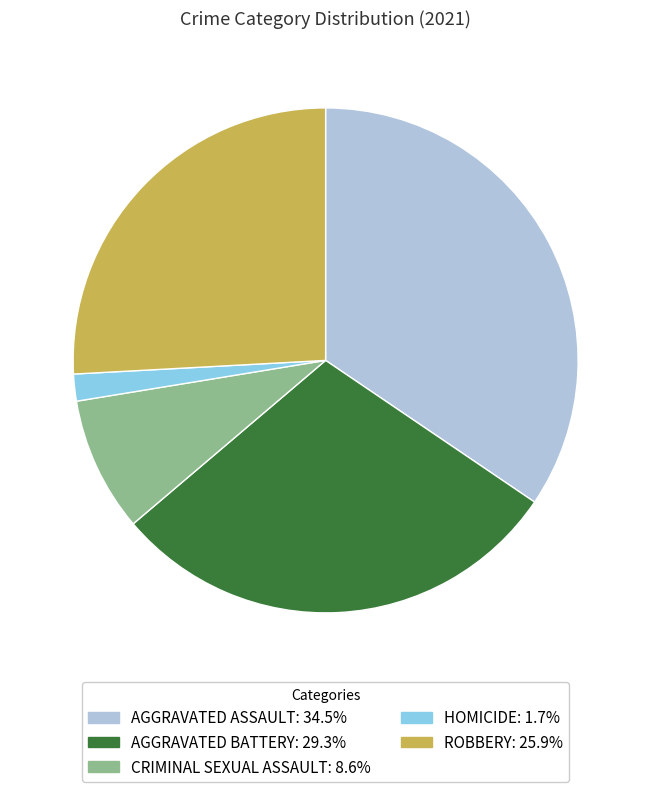

Does any single category account for the majority?

No